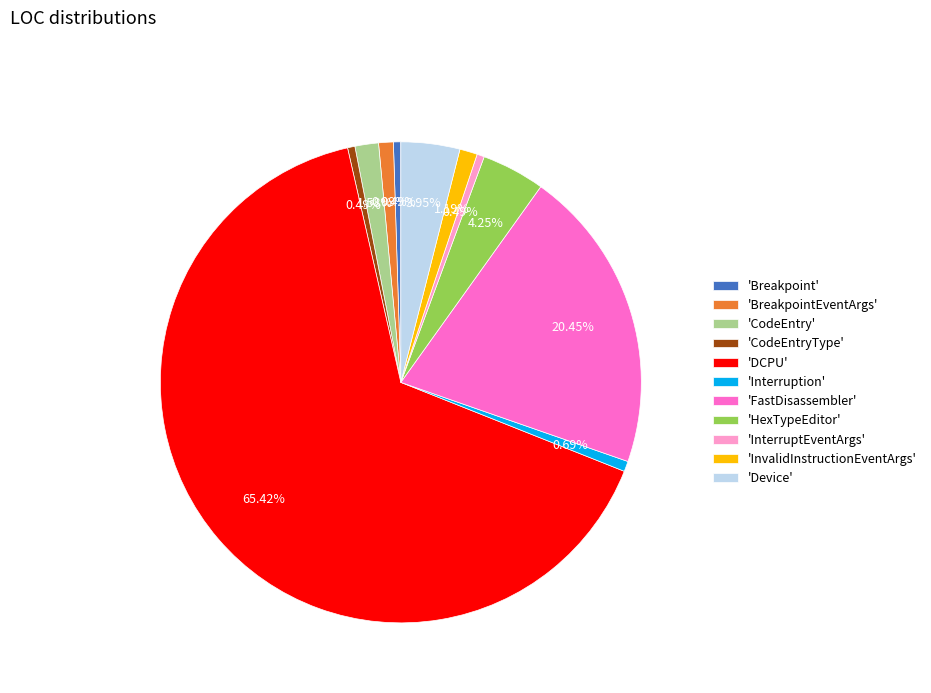

Between 'HexTypeEditor' and 'CodeEntry', which is larger?

'HexTypeEditor'